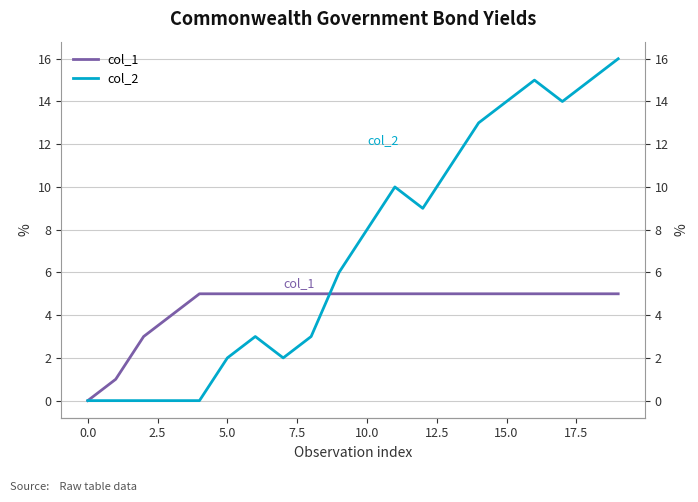

Between 12.5 and 11, which series saw the biggest shift?

col_2